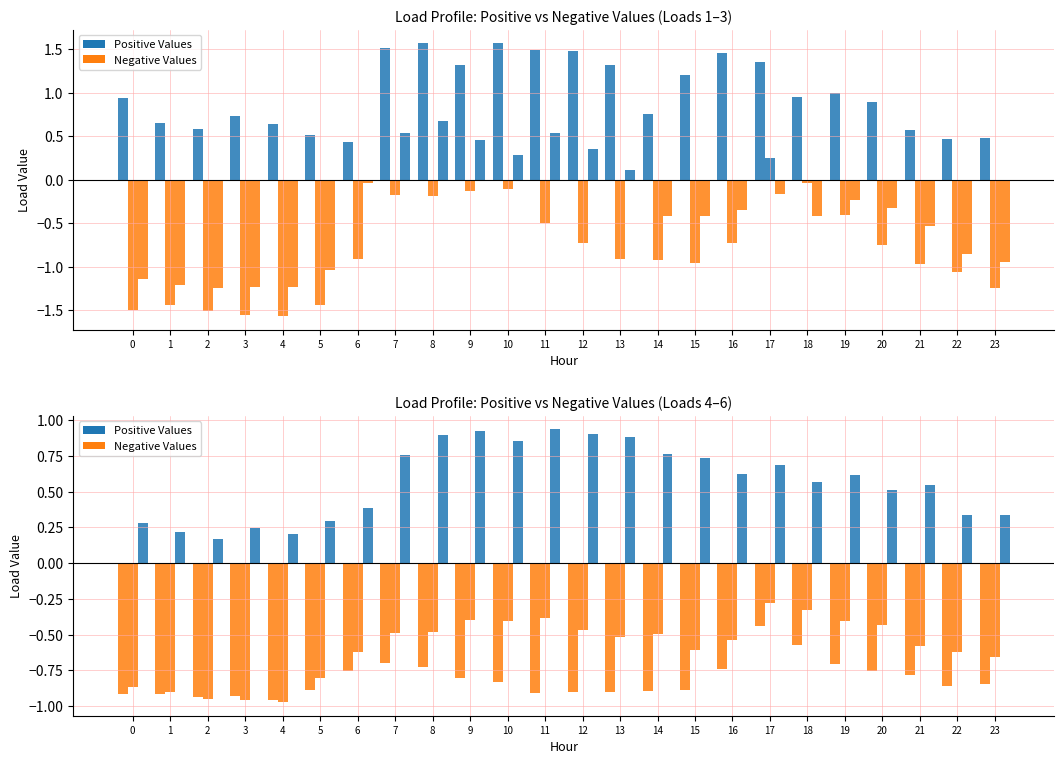

What is the value of the Load 1 bar at the 8th from the left?

1.5